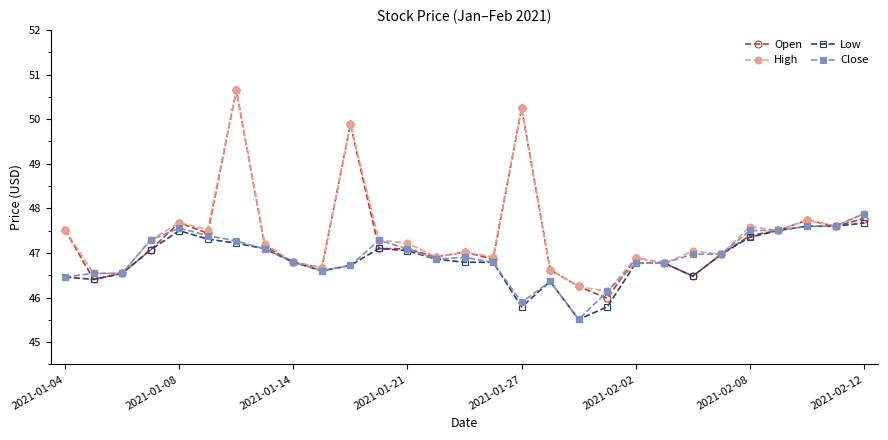

Does the chart have visible grid lines?

No